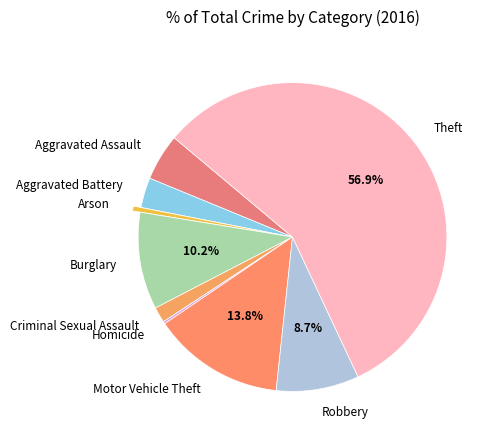

Which slice is the largest?

Theft